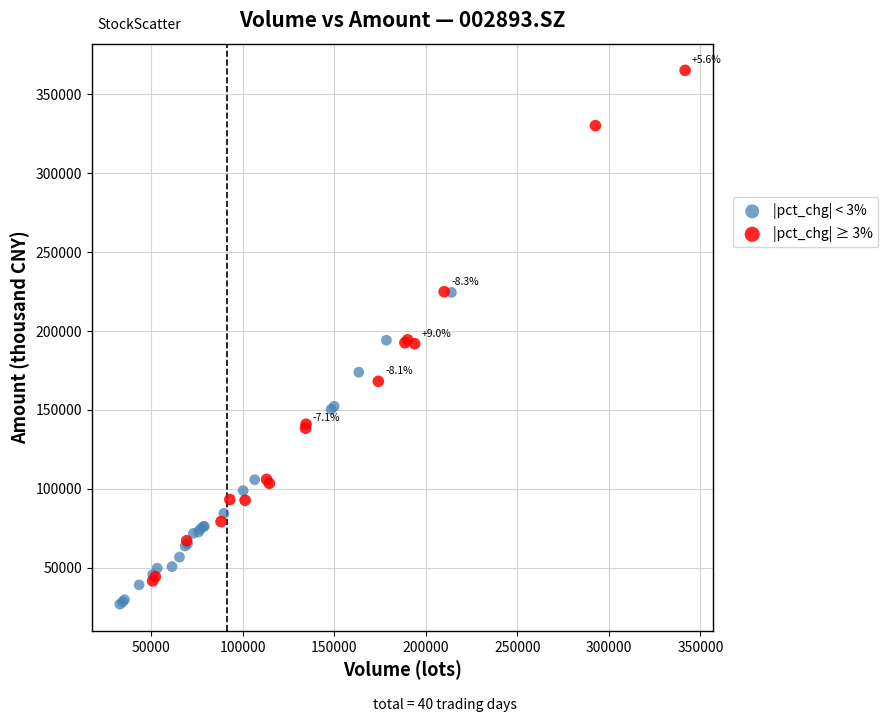

Which series contains the highest Y value?

|pct_chg| ≥ 3%